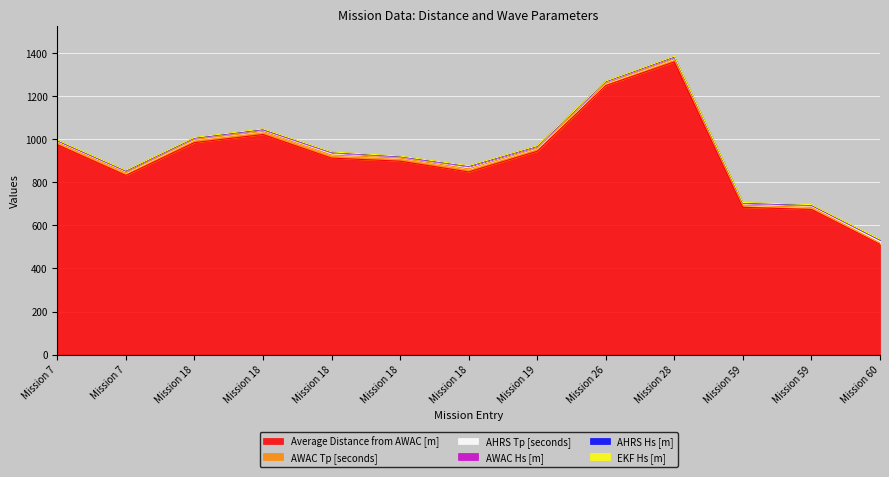

List the series in order of their peak value, lowest first.

AHRS Hs [m], EKF Hs [m], AWAC Hs [m], AHRS Tp [seconds], AWAC Tp [seconds], Average Distance from AWAC [m]